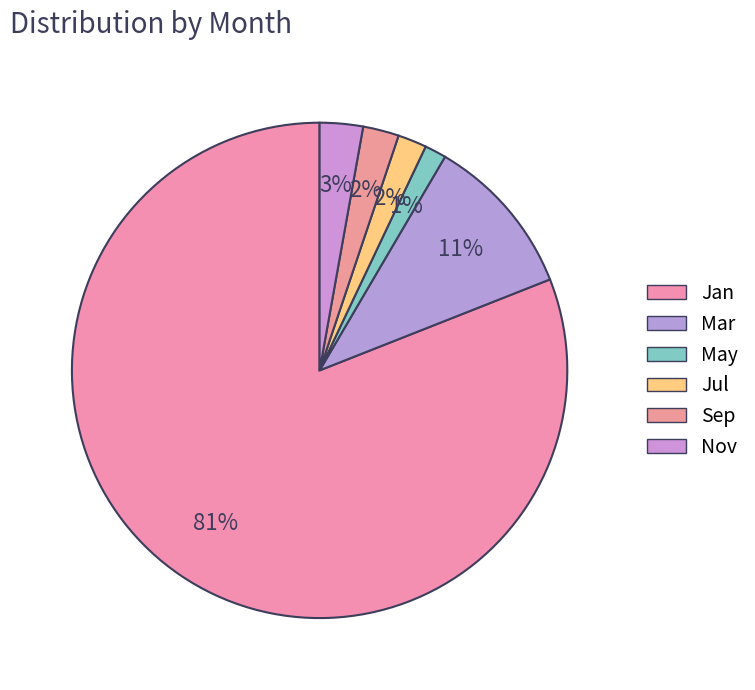

To the nearest percent, what percentage of the pie is Jul?

2%